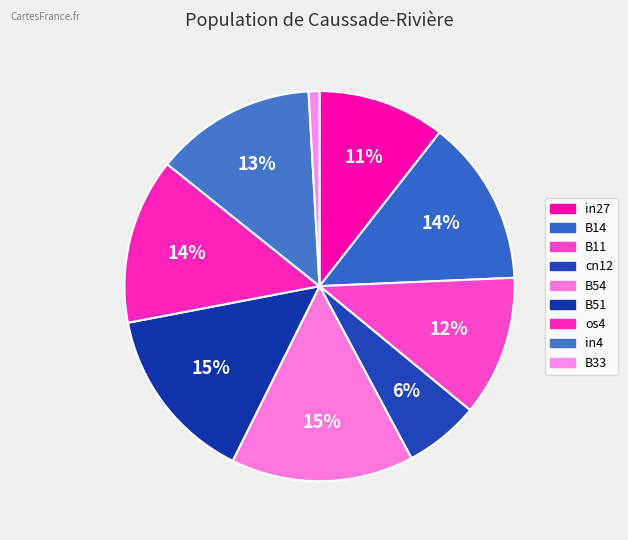

Does any single category account for the majority?

No